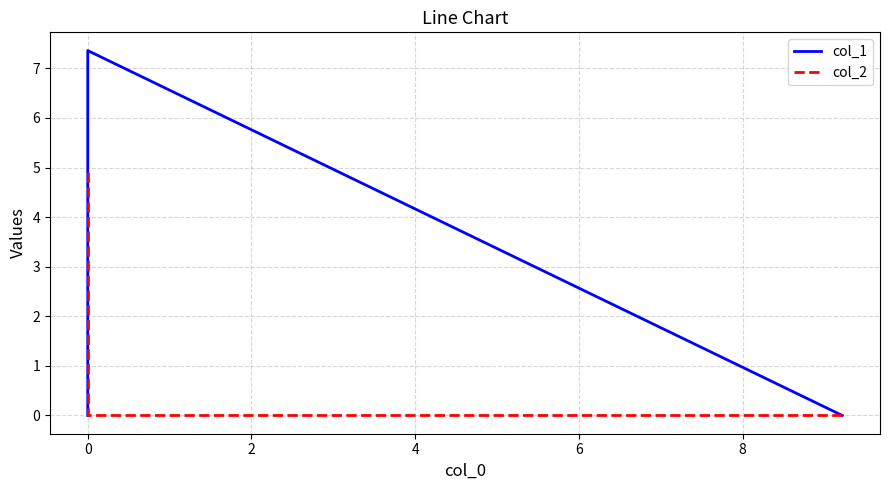

Count the col_2 values in the range 0 to 4.

2